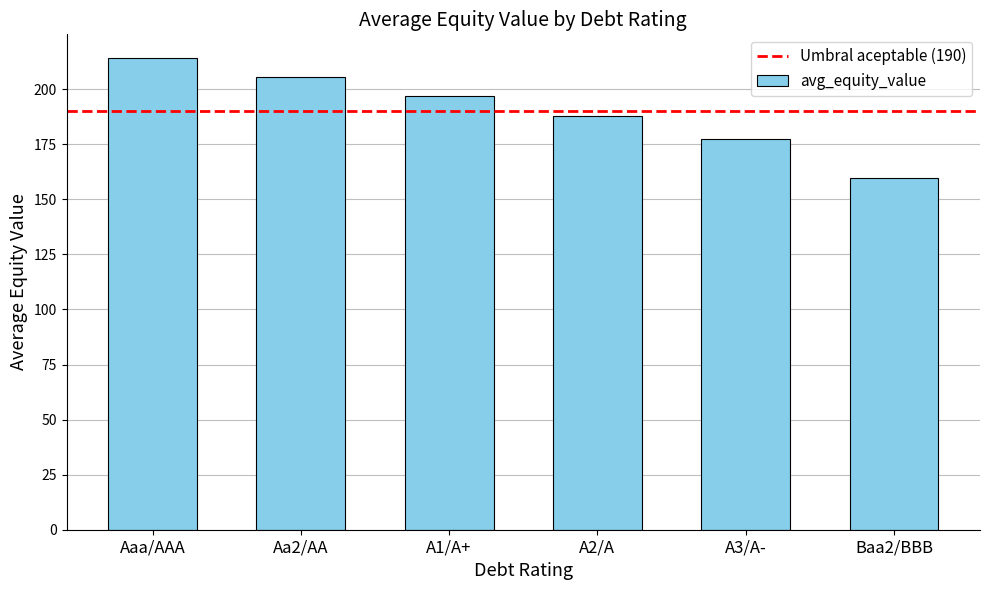

What position from the right is A1/A+?

4